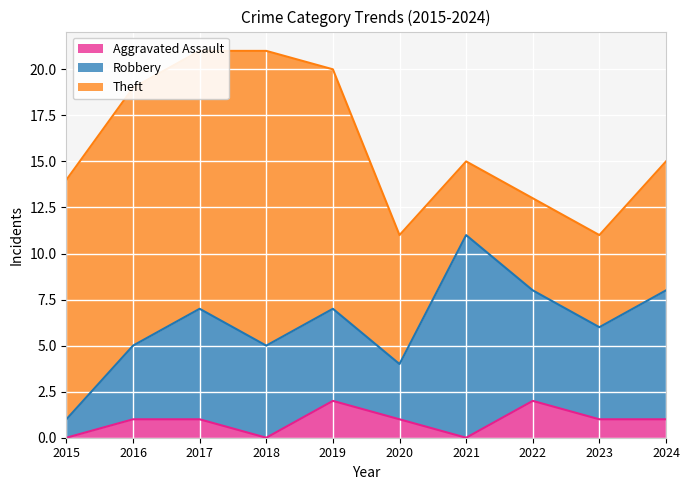

What is the difference between the highest and lowest values at 2024?

6